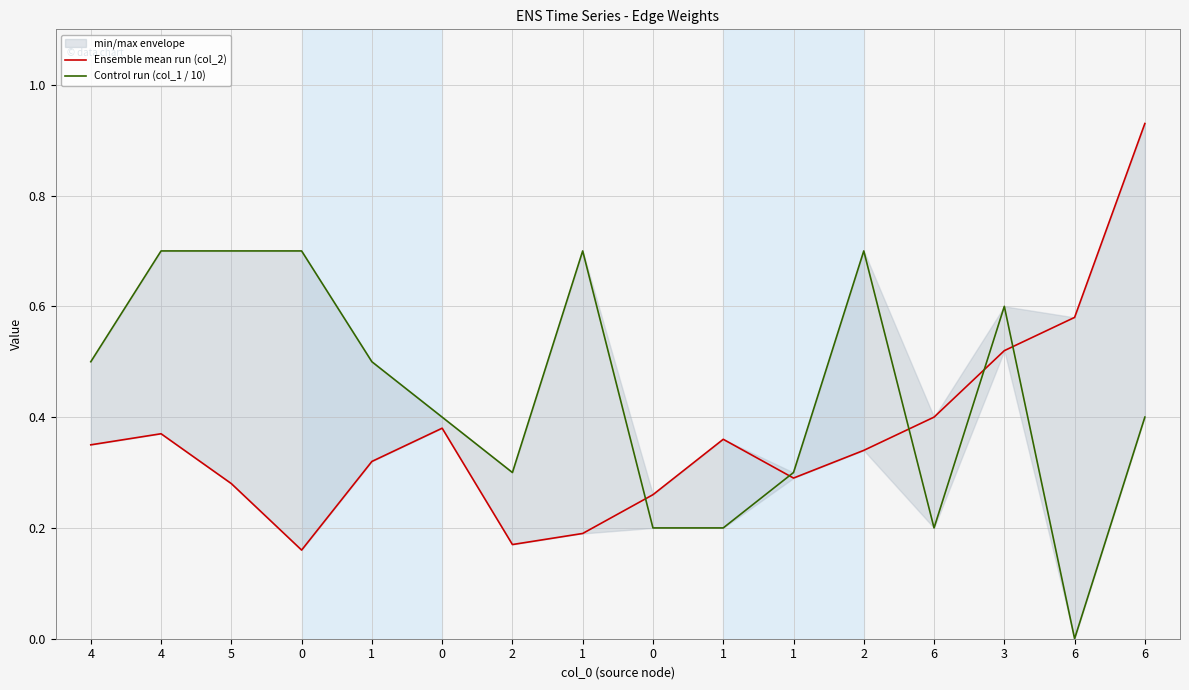

True or false: Ensemble mean run (col_2) has a value of 0.3 at 1.

False